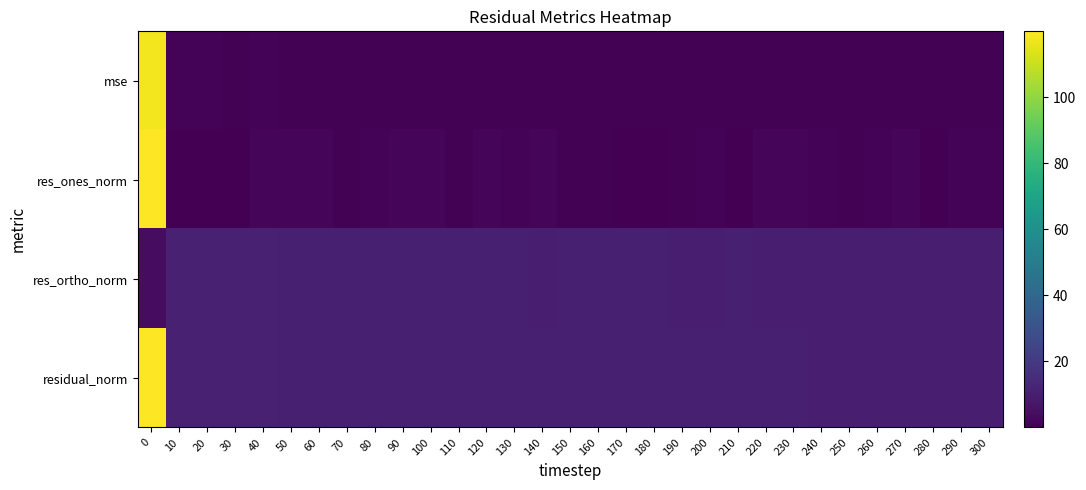

Reading left to right, list all the values displayed in this chart.

mse: 0=117.8	10=1.0	20=1.0	30=1.0	40=1.0	50=0.9	60=0.9	70=0.9	80=0.9	90=0.9	100=0.9	110=0.9	120=0.9	130=0.9	140=0.9	150=0.9	160=0.9	170=0.9	180=0.9	190=0.9	200=0.9	210=0.9	220=0.9	230=0.9	240=0.9	250=0.9	260=0.9	270=0.9	280=0.9	290=0.9	300=0.9
res_ones_norm: 0=119.8	10=0.5	20=0.4	30=0.2	40=1.5	50=1.4	60=1.8	70=0.6	80=1.3	90=1.8	100=1.4	110=0.9	120=1.7	130=1.4	140=1.5	150=0.7	160=0.5	170=0.1	180=0.0	190=0.8	200=1.2	210=0.3	220=1.8	230=1.7	240=1.1	250=0.7	260=1.3	270=1.4	280=0.4	290=1.0	300=1.0
res_ortho_norm: 0=4.0	10=11.0	20=10.9	30=10.8	40=10.9	50=10.6	60=10.5	70=10.6	80=10.5	90=10.4	100=10.4	110=10.4	120=10.3	130=10.4	140=10.3	150=10.4	160=10.4	170=10.4	180=10.4	190=10.3	200=10.3	210=10.4	220=10.2	230=10.2	240=10.2	250=10.3	260=10.2	270=10.2	280=10.3	290=10.2	300=10.2
residual_norm: 0=119.9	10=11.0	20=10.9	30=10.8	40=11.0	50=10.7	60=10.7	70=10.6	80=10.6	90=10.6	100=10.5	110=10.5	120=10.5	130=10.5	140=10.4	150=10.4	160=10.4	170=10.4	180=10.4	190=10.3	200=10.3	210=10.4	220=10.4	230=10.3	240=10.3	250=10.3	260=10.3	270=10.3	280=10.3	290=10.3	300=10.3